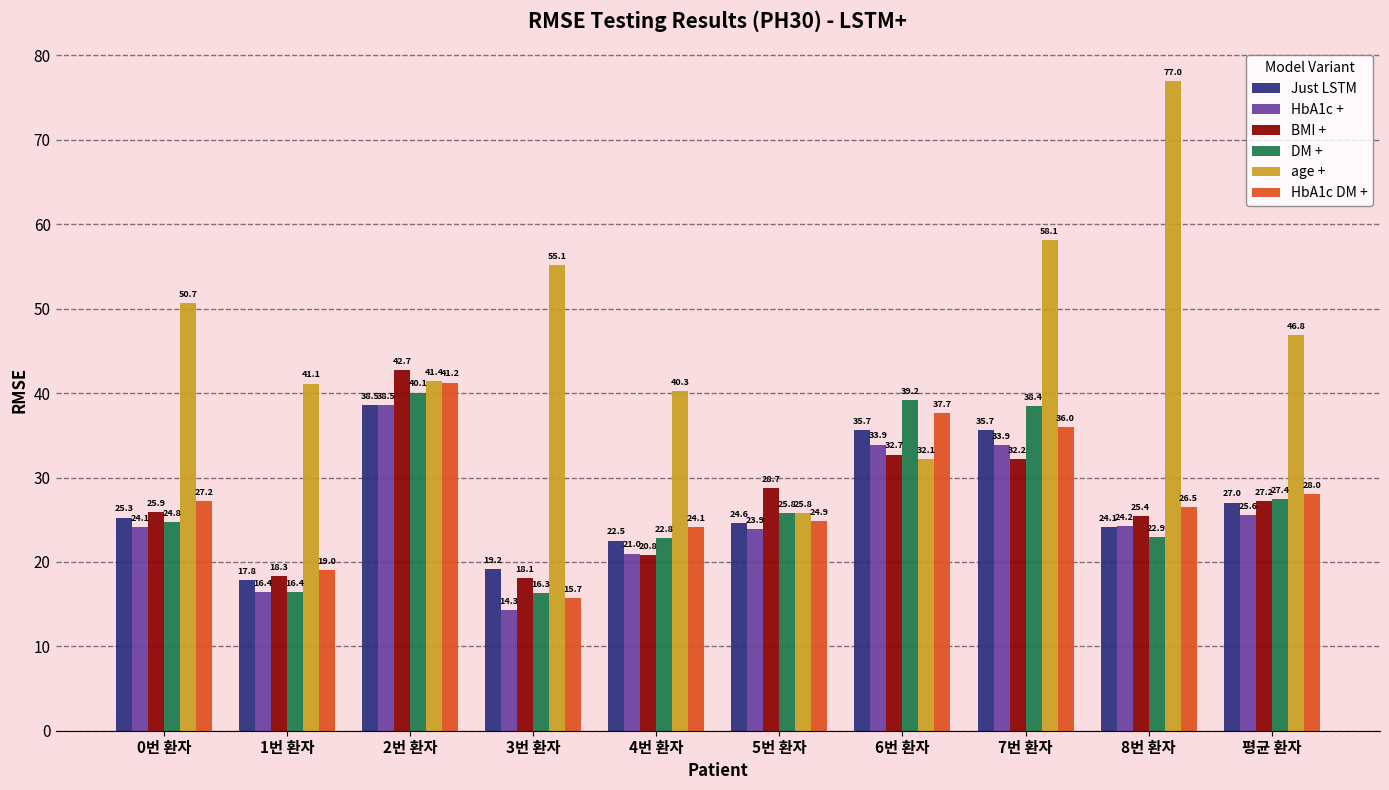

What is the label of the 1st bar from the right?

평균 환자